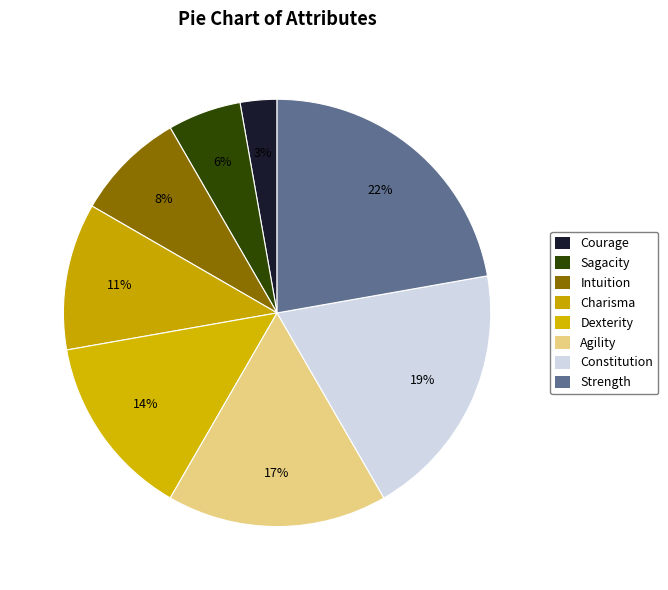

Count the number of slices in the pie.

8